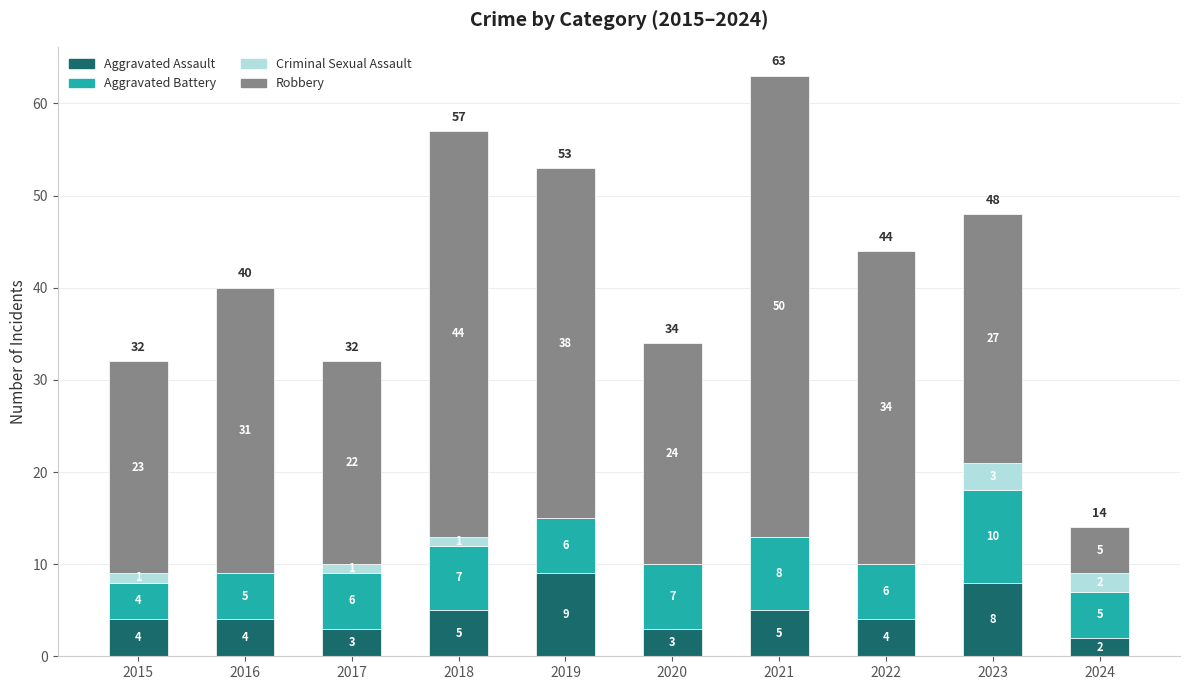

The Aggravated Assault series shows 9 at 2019. True or false?

True